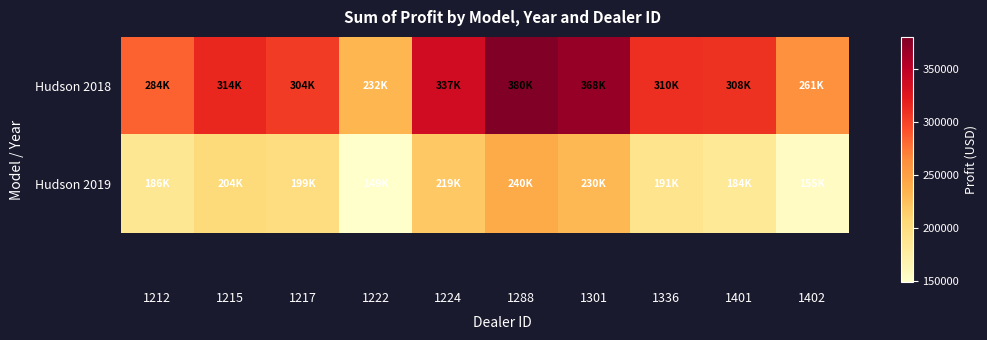

At which label does Hudson 2018 first exceed 310024?

1215